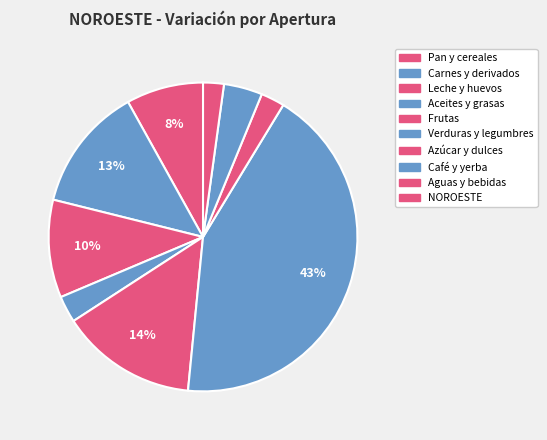

How many slices are in this pie chart?

9